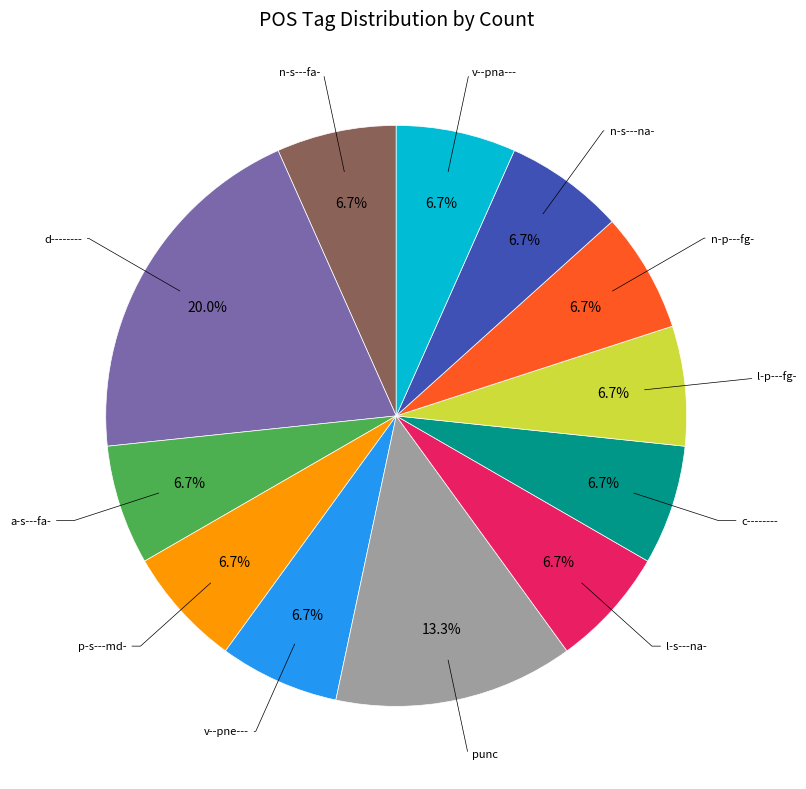

To the nearest percent, what percentage of the pie is l-p---fg-?

7%